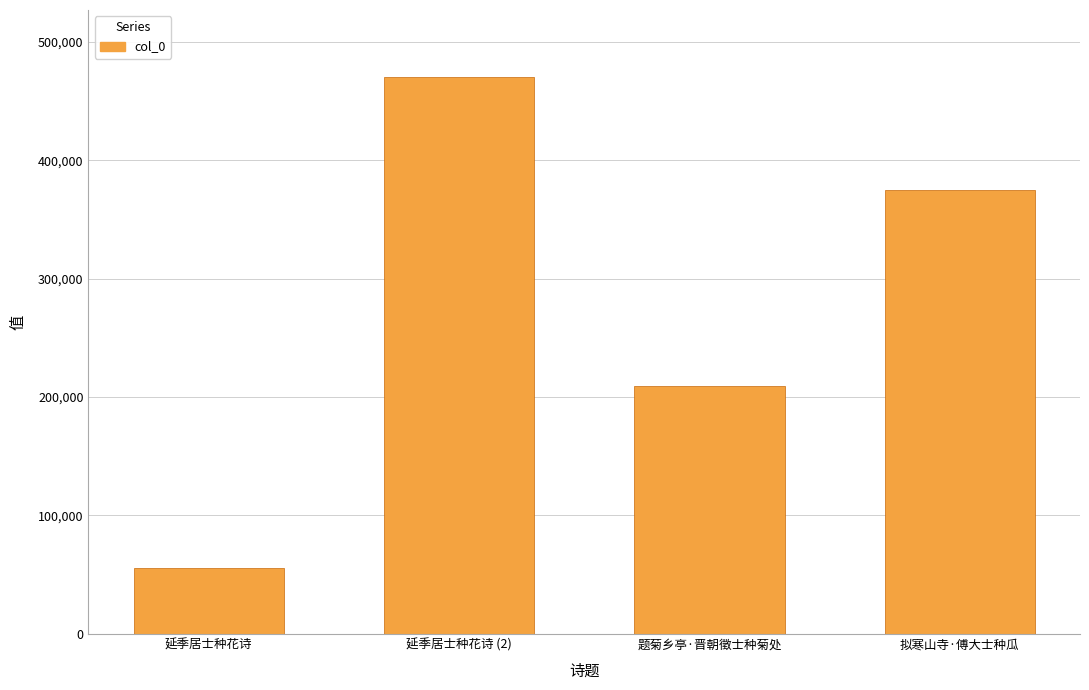

At which category does the chart reach its peak across all series?

延季居士种花诗 (2)